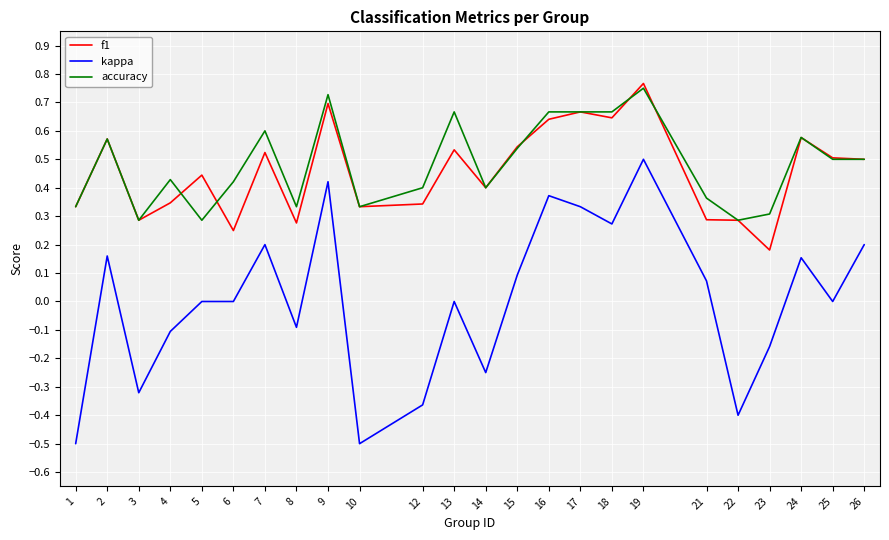

Which series has the widest spread of values?

kappa